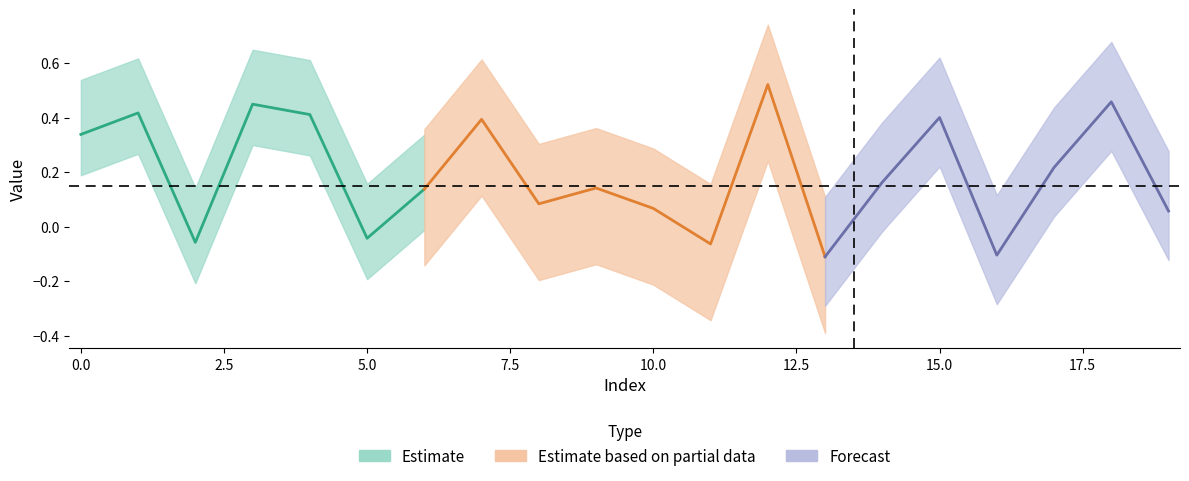

Is this an area chart (filled region under the line)?

No